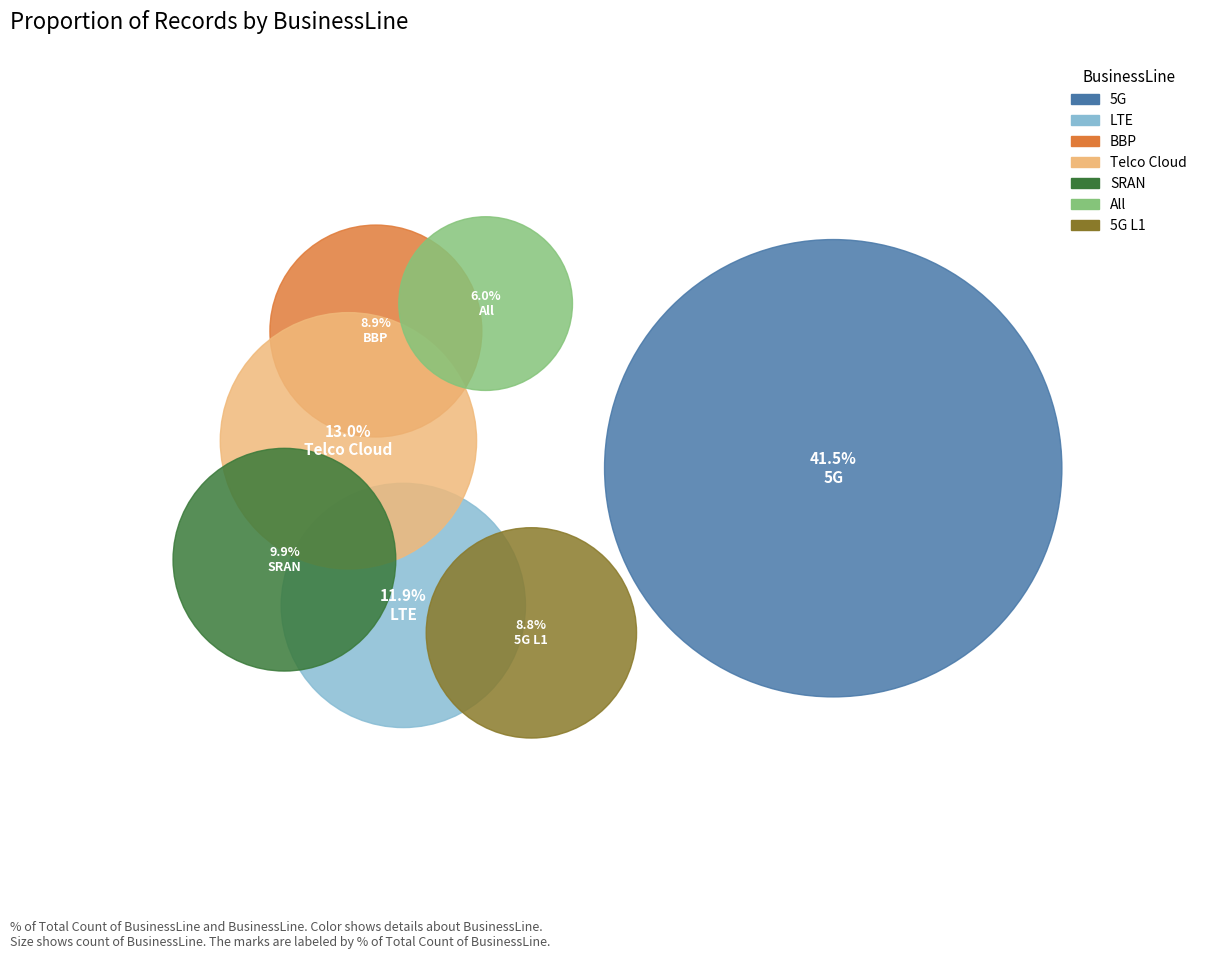

Does All account for over 50% of the chart?

No